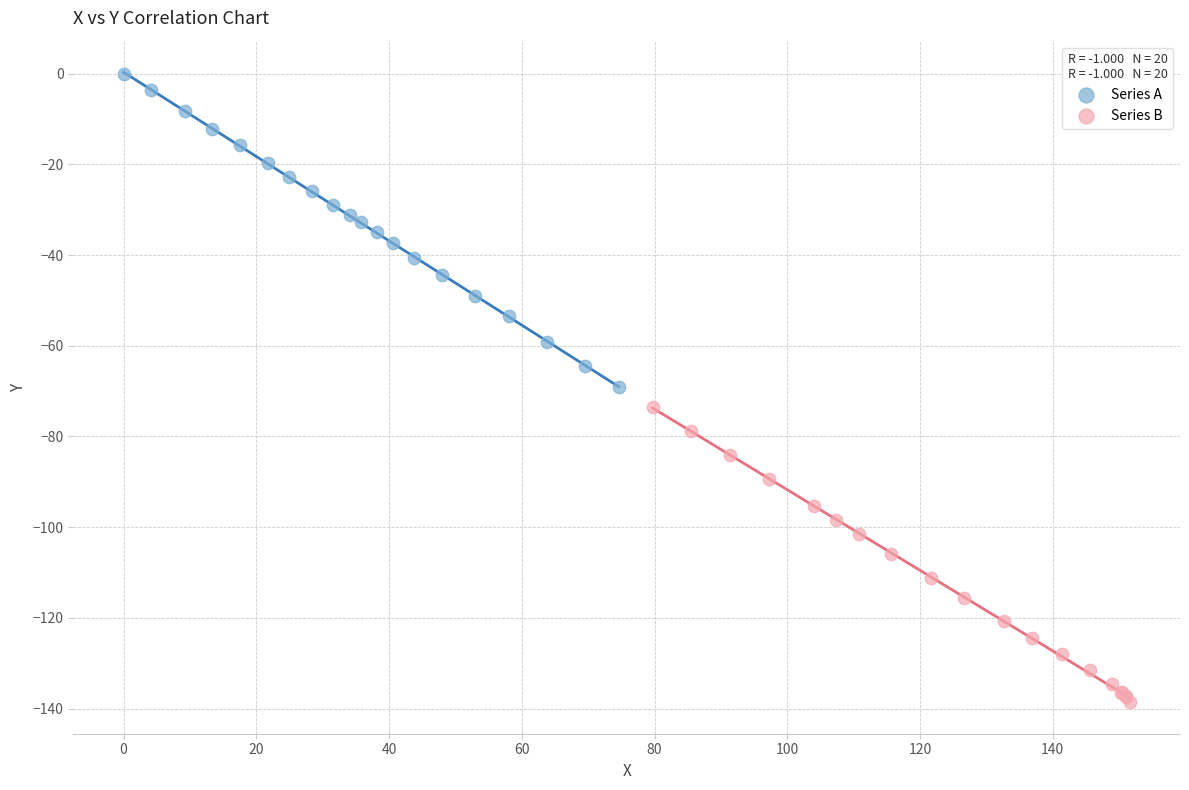

Which series reaches the minimum Y coordinate?

Series B